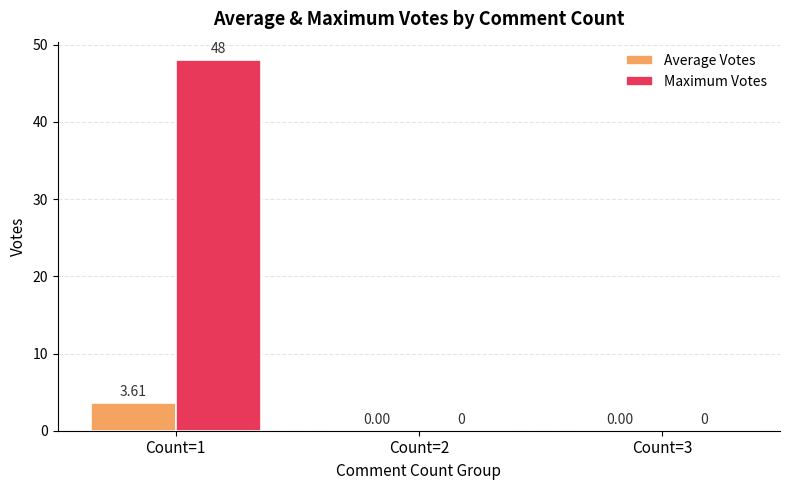

How many groups of bars are there?

3